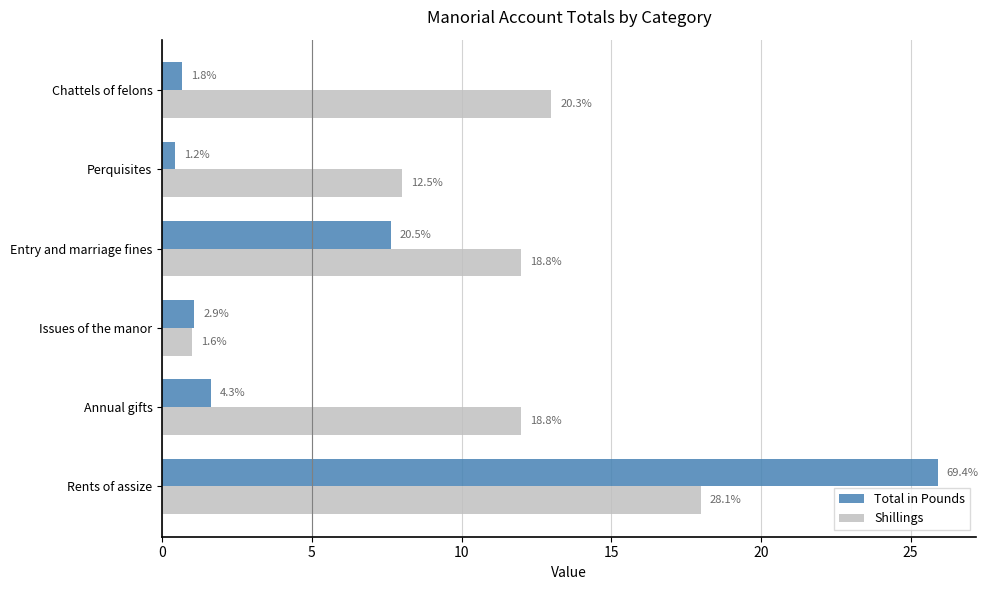

What is the maximum value for Shillings?

18.0